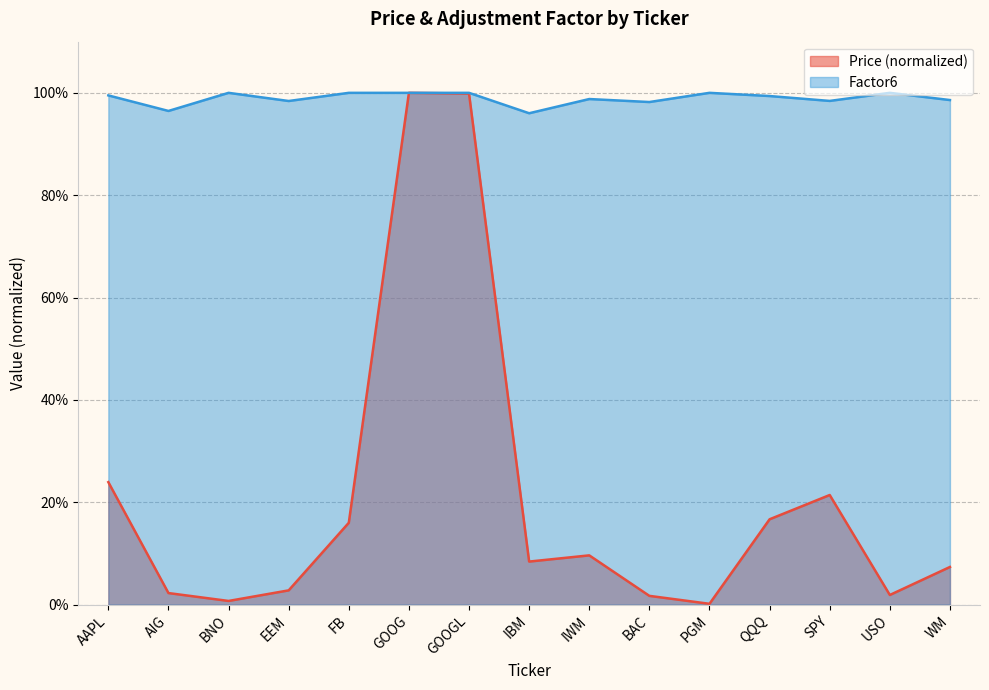

Is the value of Price at GOOGL greater than the value of Factor6 at EEM?

Yes